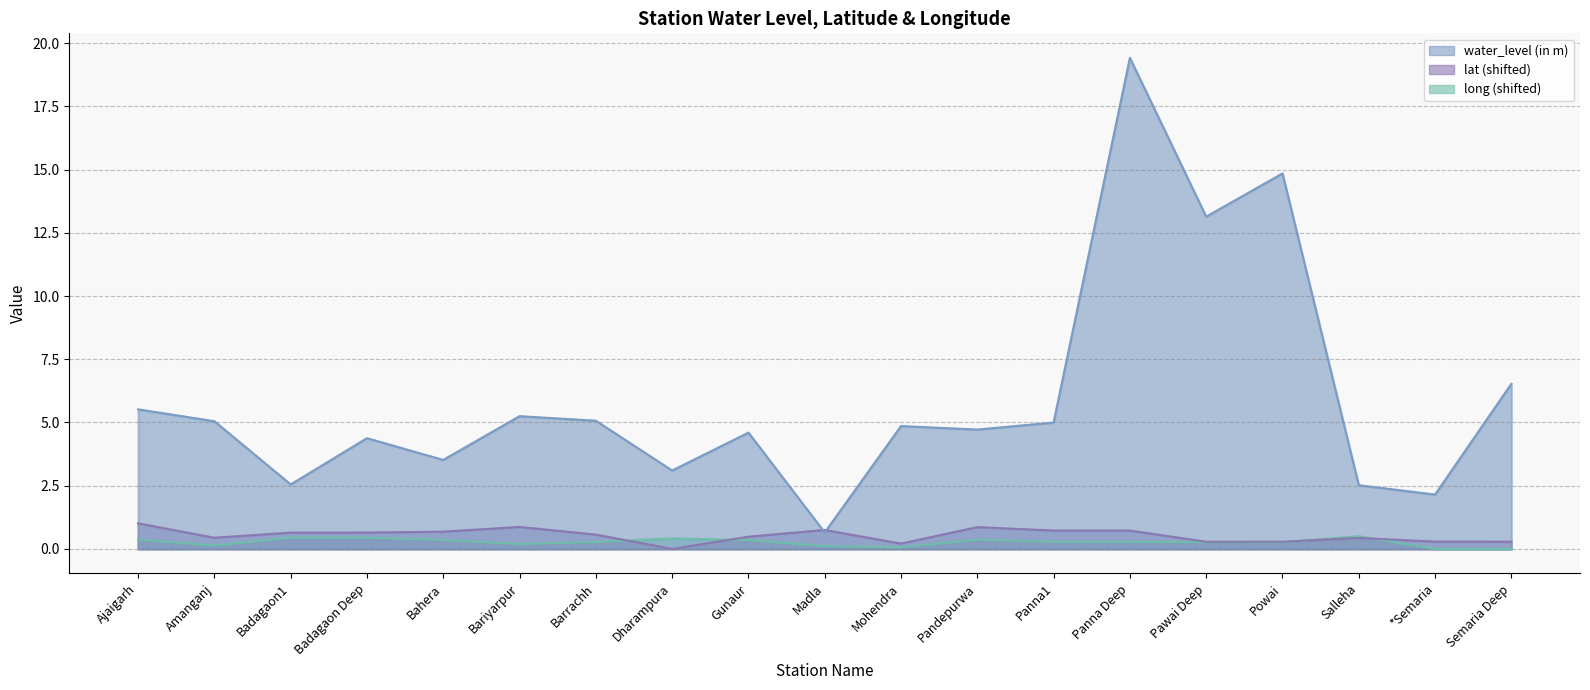

Is it true that lat equals 1.1 at Panna1?

False